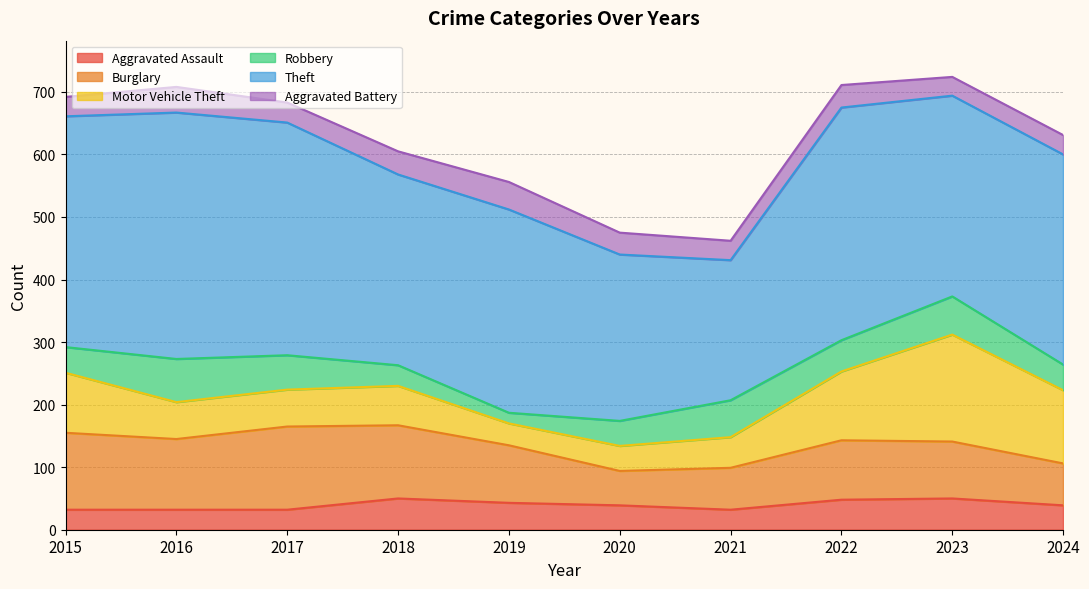

How many lines are shown in the chart?

6